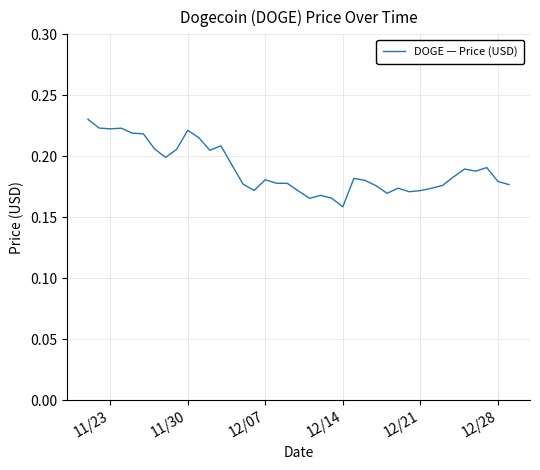

What is the minimum value shown in the chart?

0.2